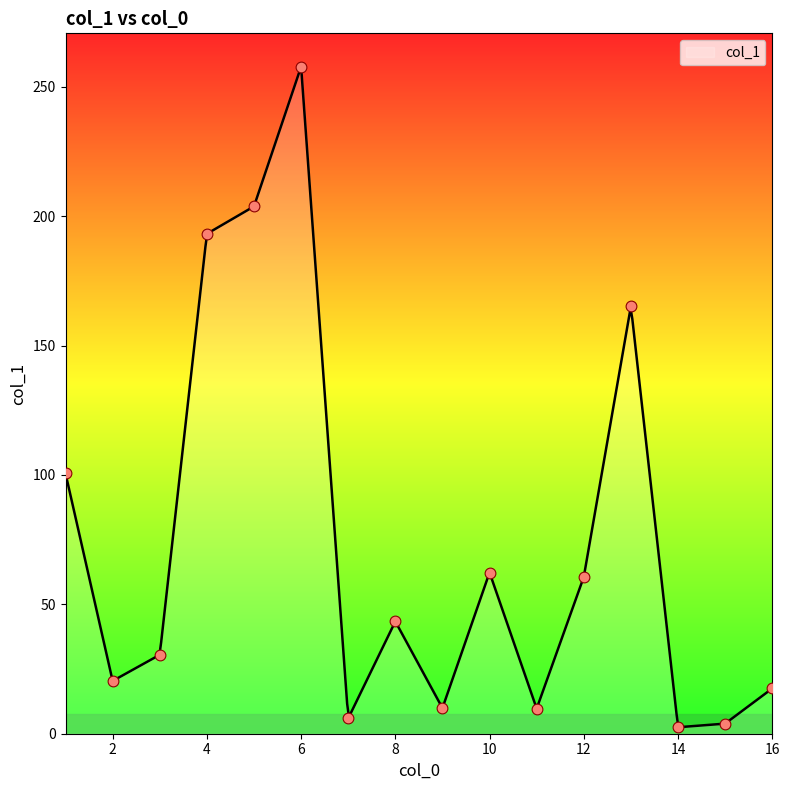

What is the change in value from 6 to 16?

-240.3